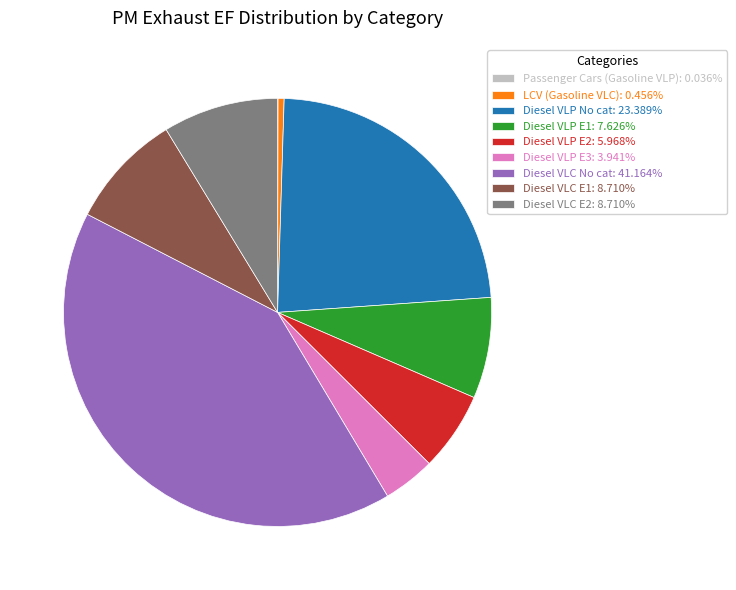

Is there any slice that represents more than half of the pie?

No